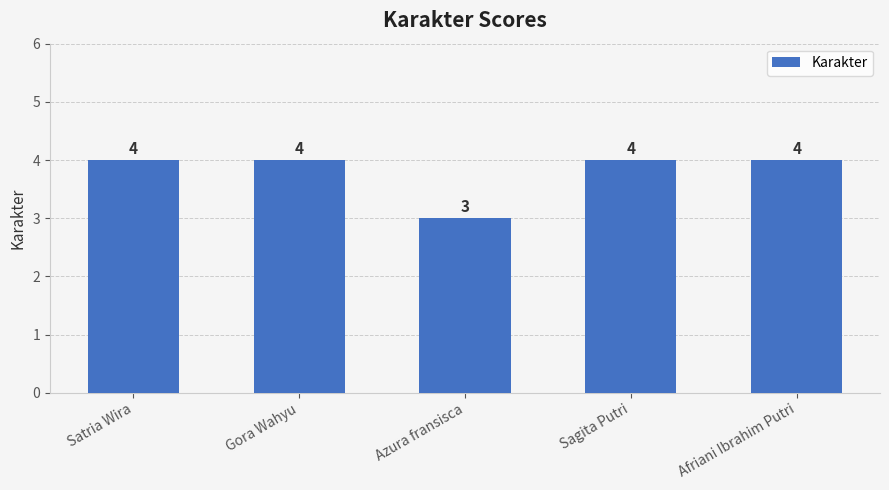

Are the bars horizontal?

No